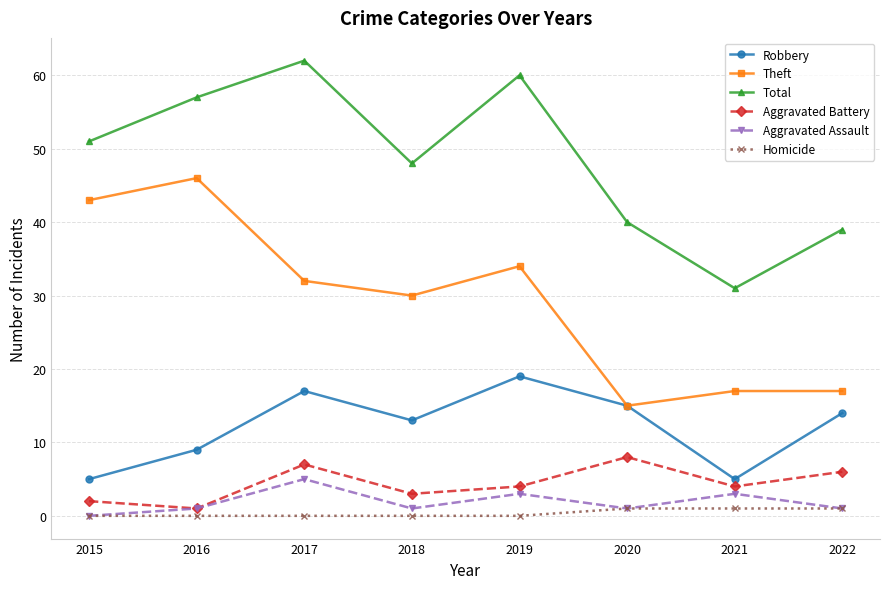

Reading left to right, what are all the values shown in this chart?

Robbery: 2015=5	2016=9	2017=17	2018=13	2019=19	2020=15	2021=5	2022=14
Theft: 2015=43	2016=46	2017=32	2018=30	2019=34	2020=15	2021=17	2022=17
Total: 2015=51	2016=57	2017=62	2018=48	2019=60	2020=40	2021=31	2022=39
Aggravated Battery: 2015=2	2016=1	2017=7	2018=3	2019=4	2020=8	2021=4	2022=6
Aggravated Assault: 2015=0	2016=1	2017=5	2018=1	2019=3	2020=1	2021=3	2022=1
Homicide: 2015=0	2016=0	2017=0	2018=0	2019=0	2020=1	2021=1	2022=1